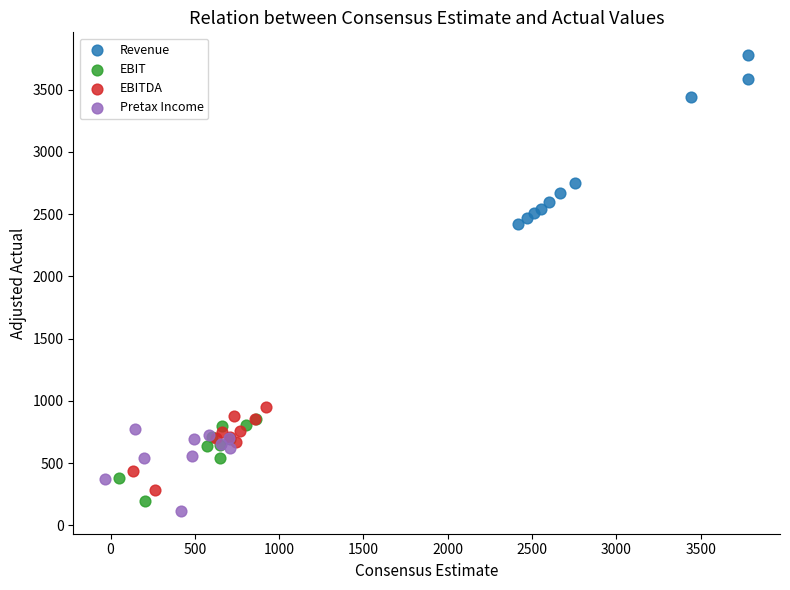

Which series has the widest spread of Y values?

Revenue